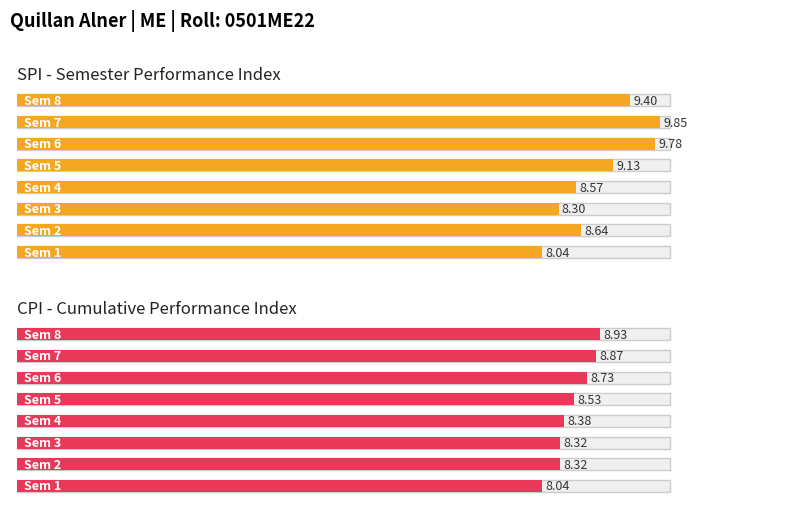

Does the chart contain any negative values?

No